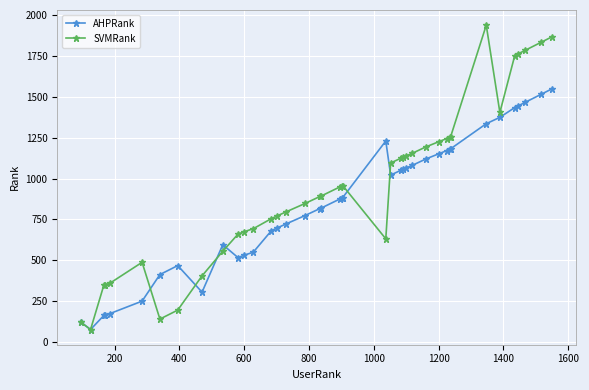

Does the chart display data point markers on the line(s)?

Yes